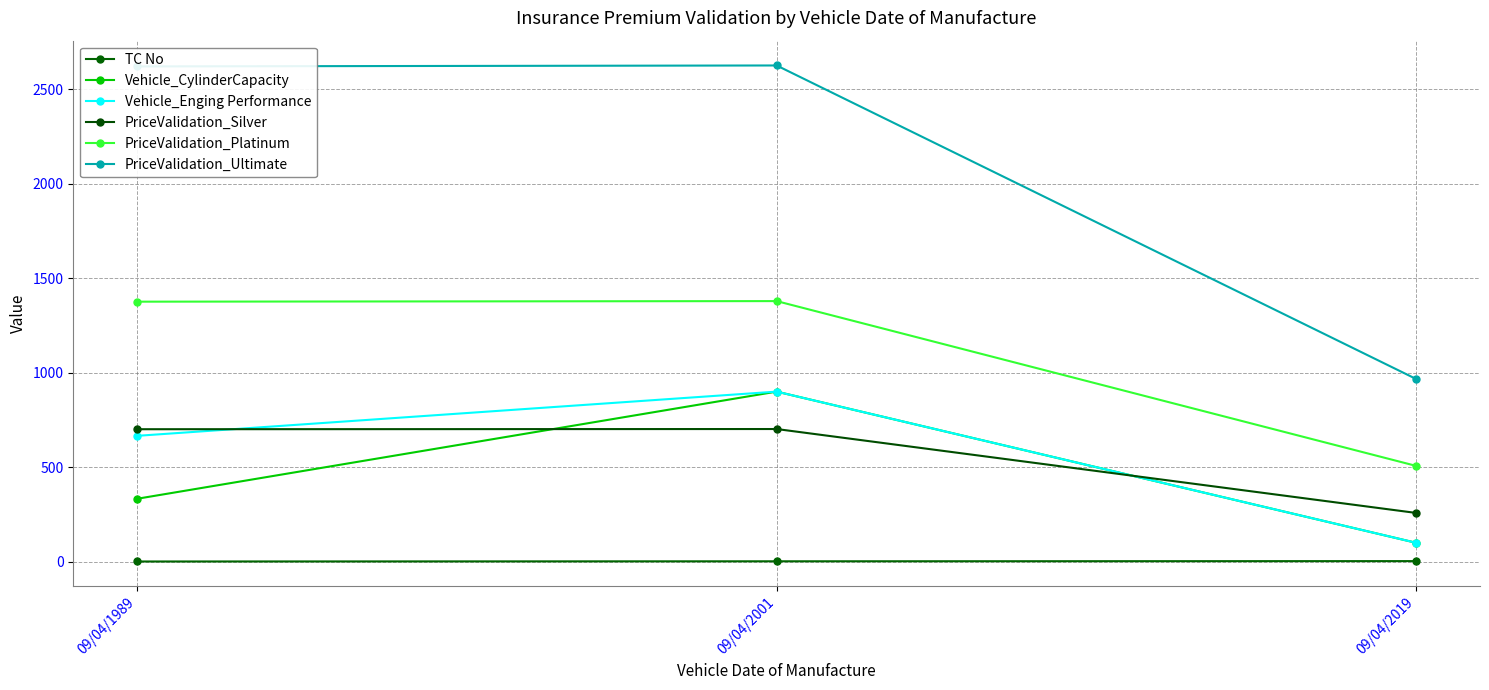

Which series has the largest total across all categories?

PriceValidation_Ultimate